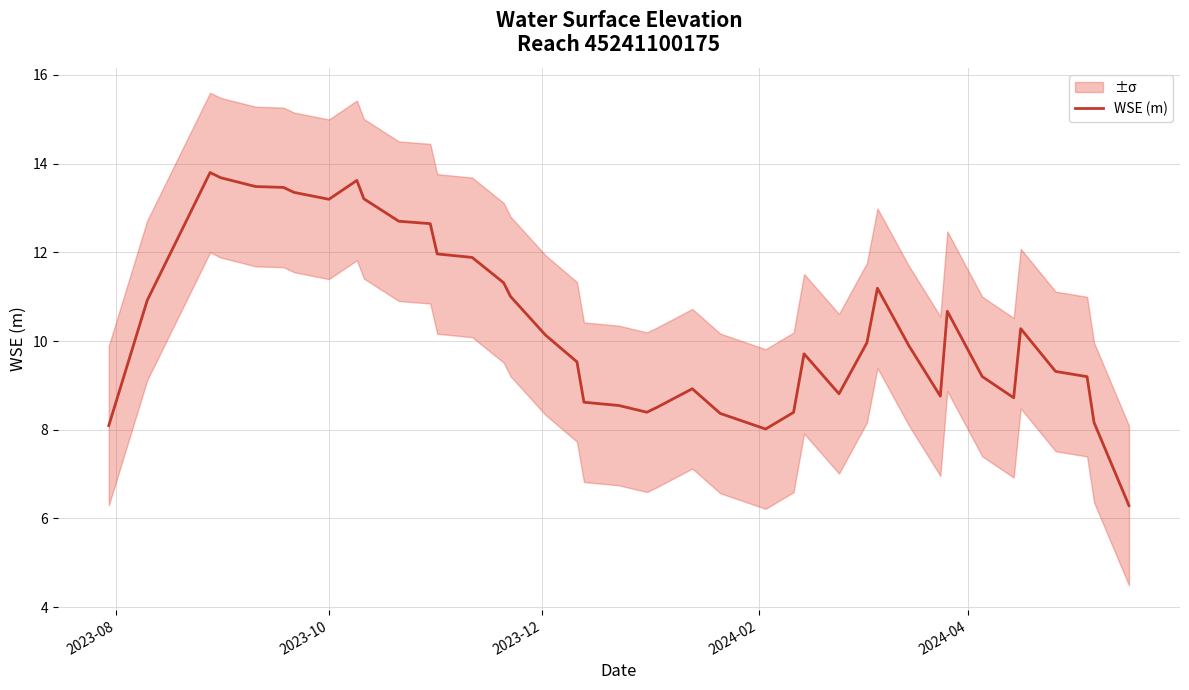

What is the difference between the second highest and minimum values?

7.4